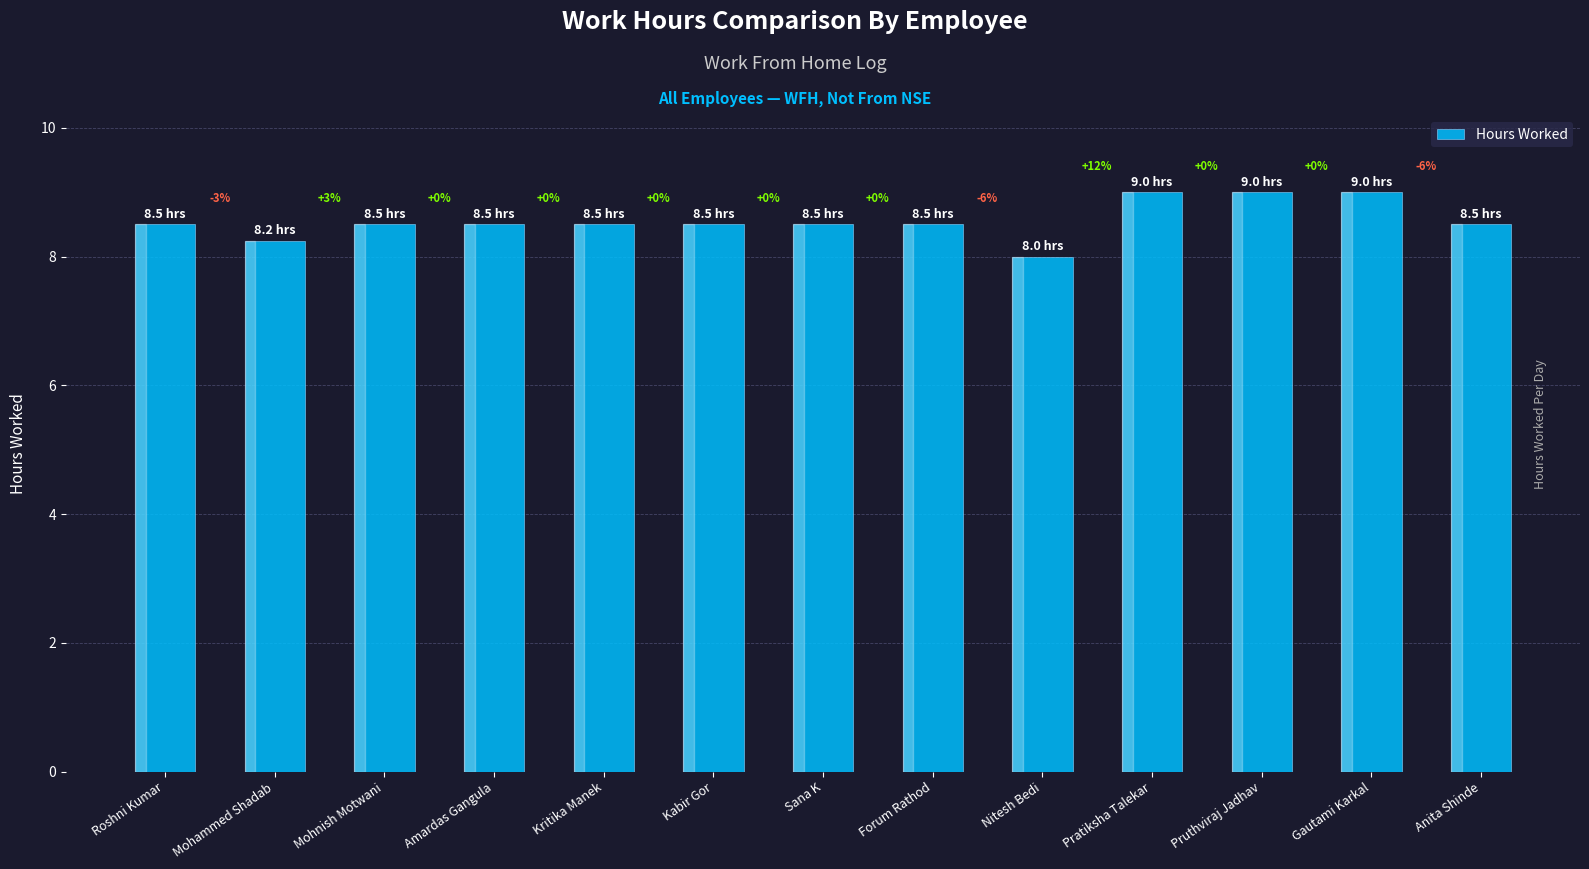

How many bars are there in total?

13